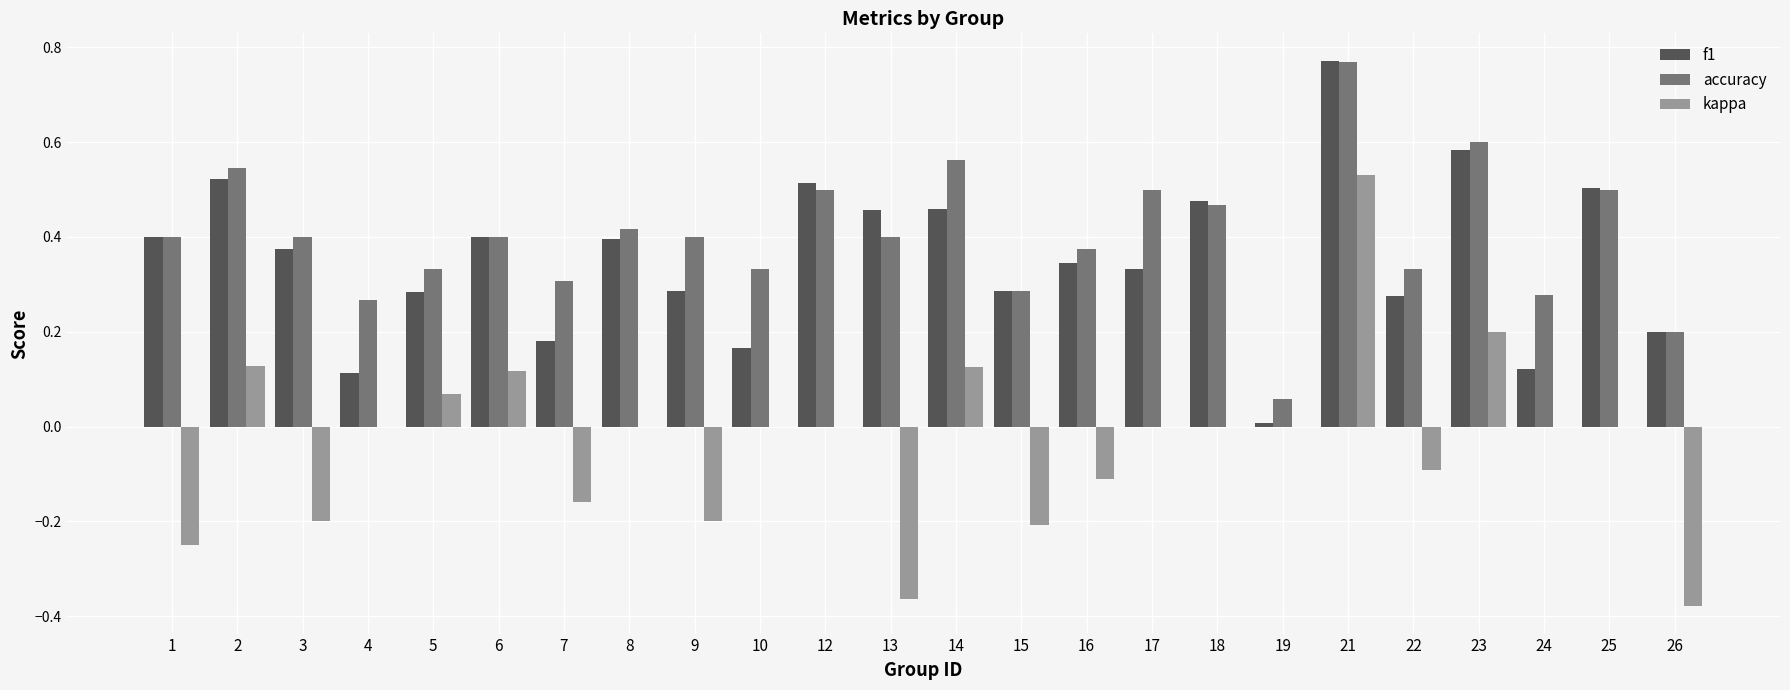

At which category does the chart reach its peak across all series?

21